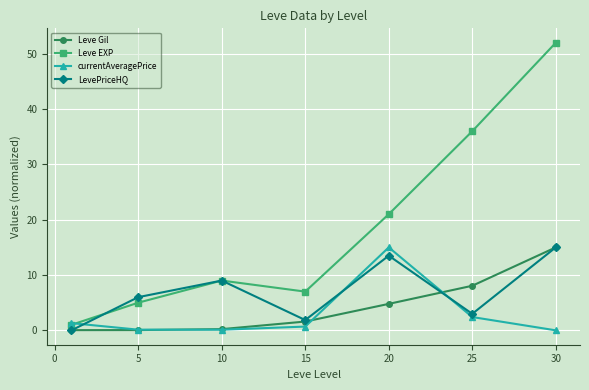

How many interior local valleys does the LevePriceHQ series have?

2